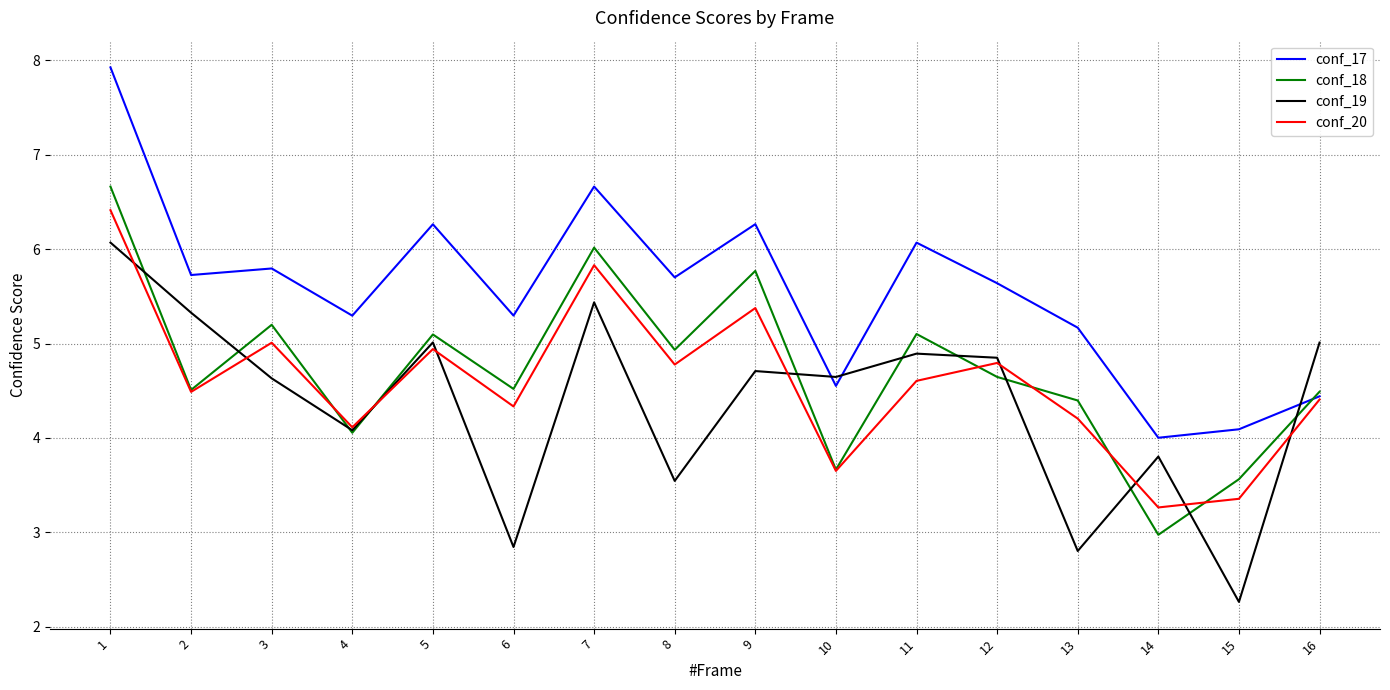

The conf_18 series shows 3.4 at 11. True or false?

False